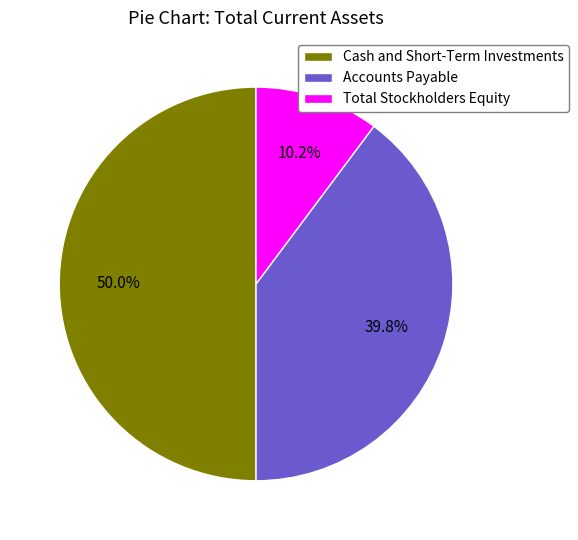

How many slices are in this pie chart?

3